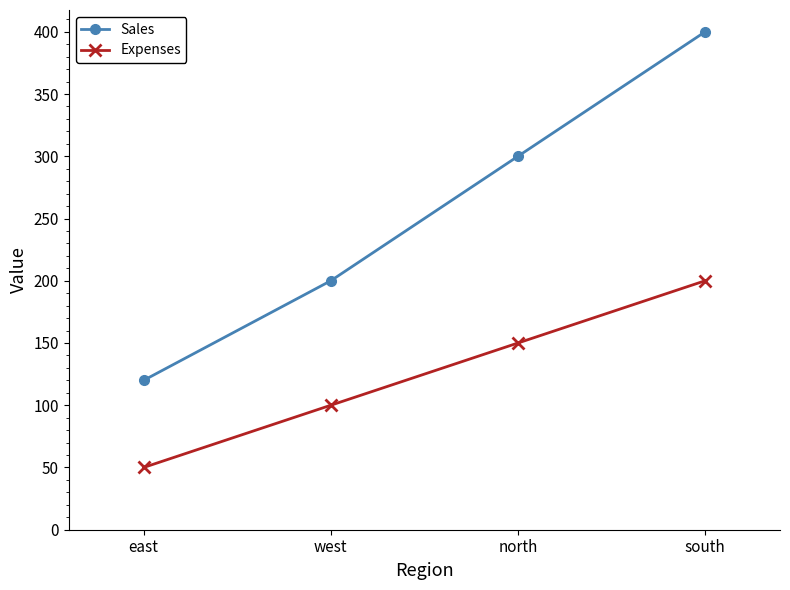

Is it true that Expenses equals 133 at west?

False